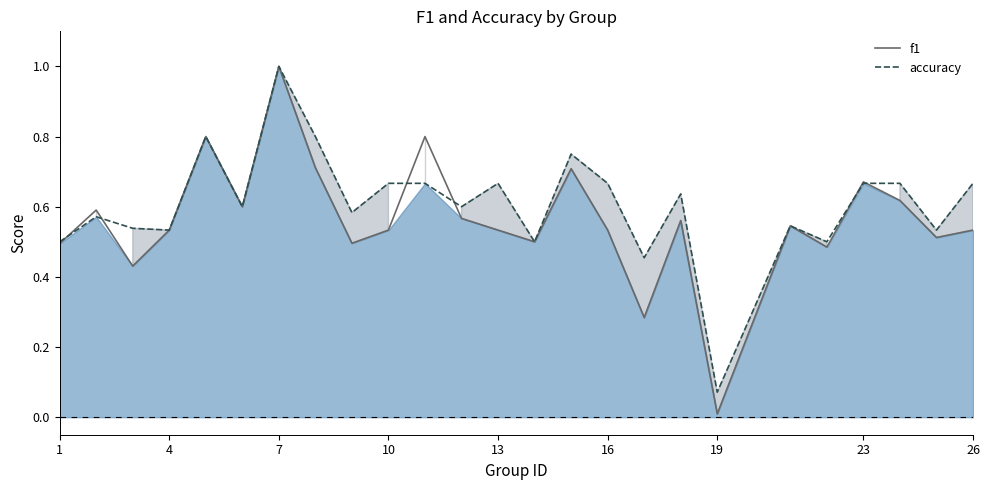

At which category does the chart reach its minimum across all series?

19